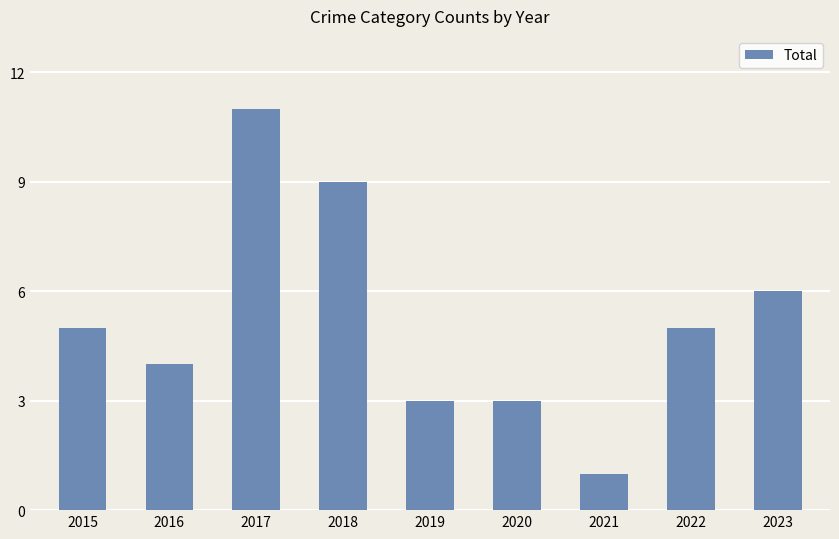

Is it true that the value at 2017 is 18?

False